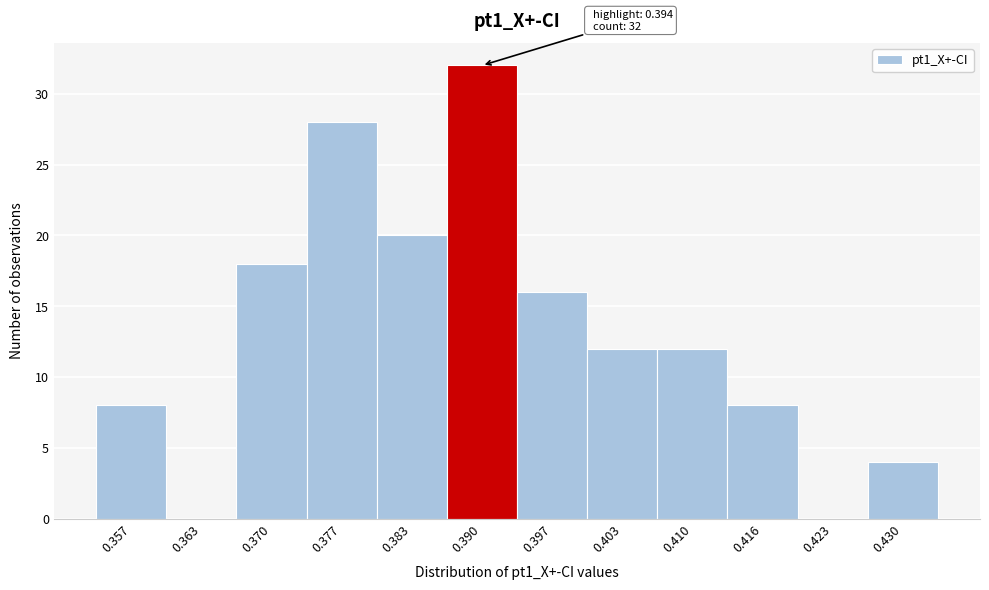

Reading right to left, extract all data points from this chart.

0.430=4	0.423=0	0.416=8	0.410=12	0.403=12	0.397=16	0.390=32	0.383=20	0.377=28	0.370=18	0.363=0	0.357=8